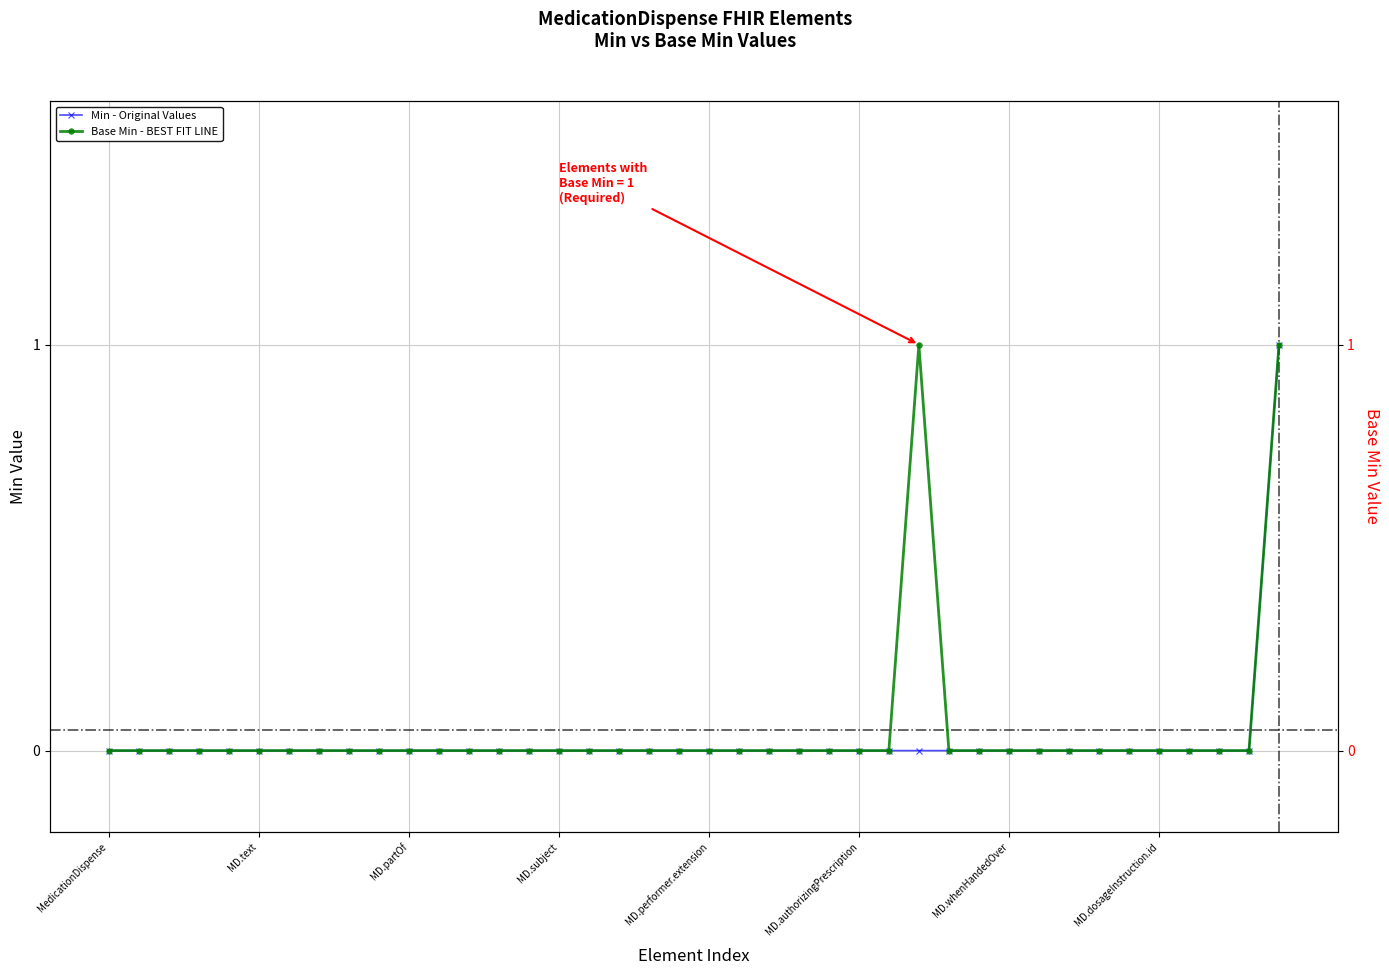

What position from the right is MedicationDispense.identifier?

31